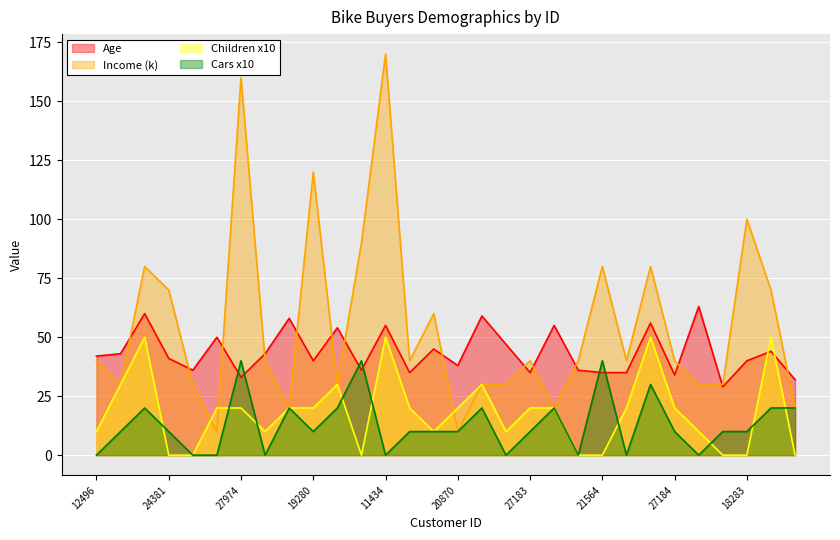

True or false: Age and Cars x10 intersect in this chart.

True